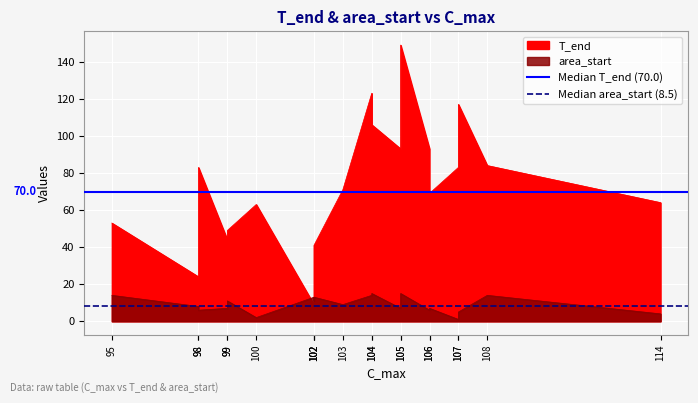

At which label is Median area_start (8.5) closest to 8?

95